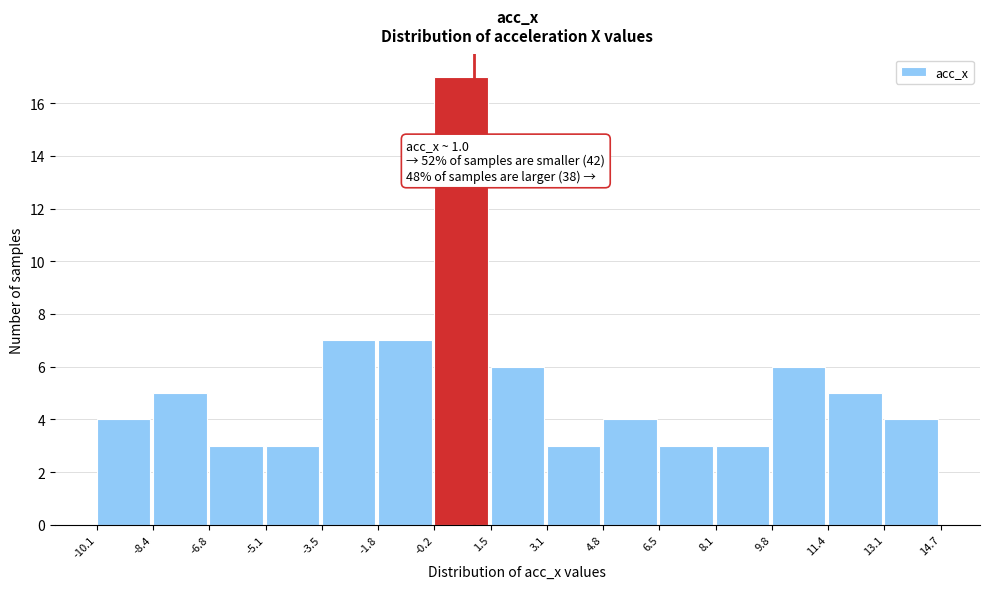

Which range on the x-axis has the tallest bar?

-0.2 to 1.5